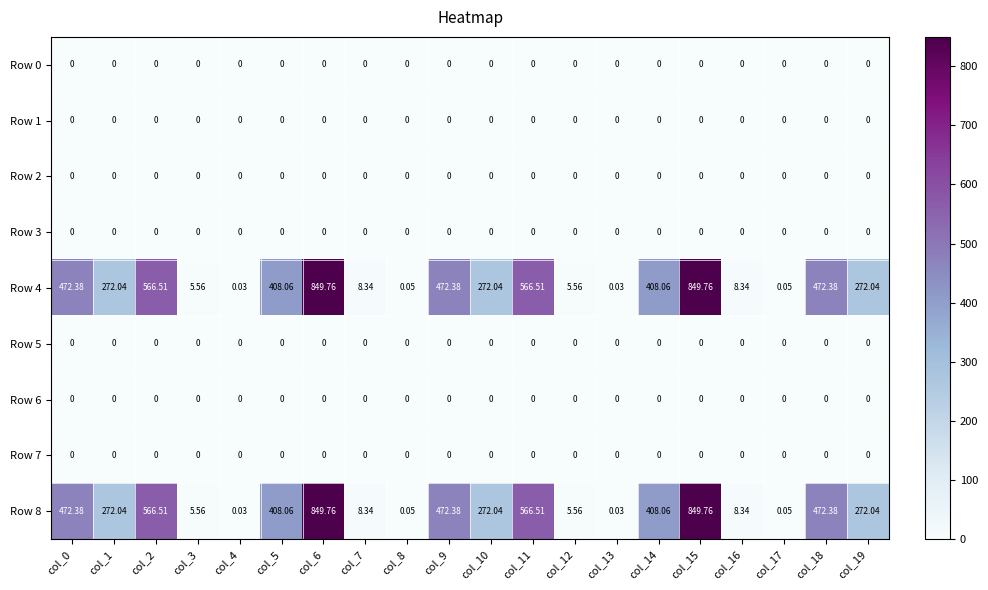

Is the value of Row 4 at col_13 greater than the value of Row 7 at col_8?

Yes